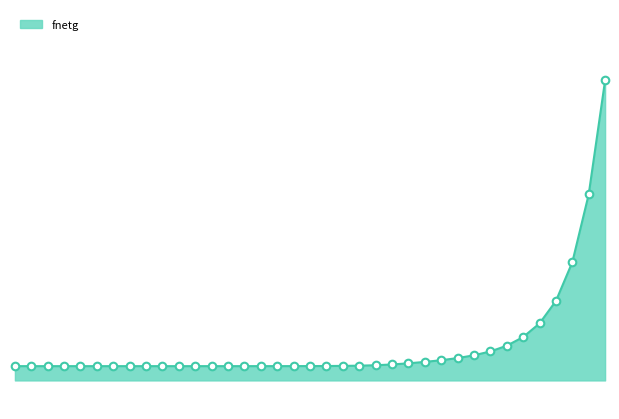

Between 30 and 36, which is larger?

36